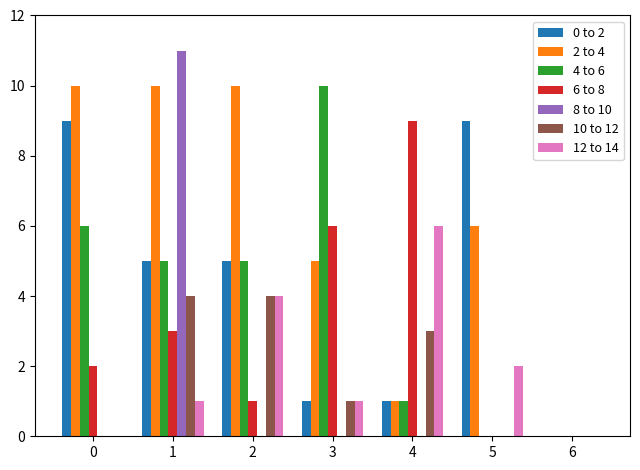

Which series changed the most between 0 and 3?

0 to 2